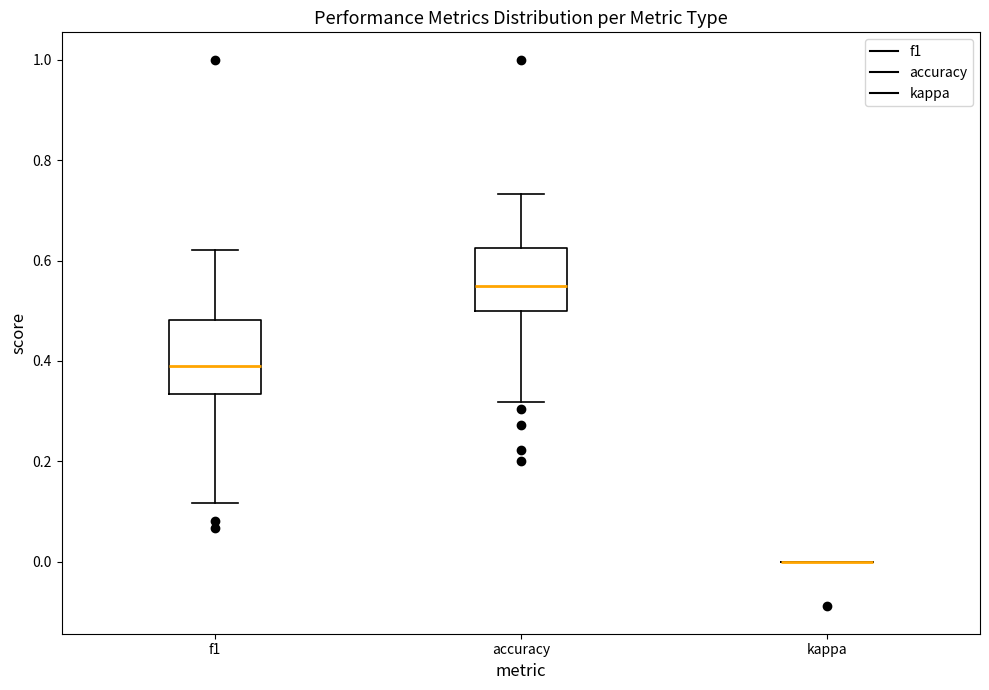

Reading left to right, transcribe this box plot: for each box, give where its median line is, the range the box spans, and where its two whiskers end, as read against the y-axis. The values are not printed on the chart, so give them approximately, as read against the axis.

f1: median 0.40, box 0.34 to 0.48, whiskers 0.12 to 0.62
accuracy: median 0.56, box 0.50 to 0.62, whiskers 0.32 to 0.74
kappa: box collapsed to a line at 0.00, whiskers 0.00 to 0.00